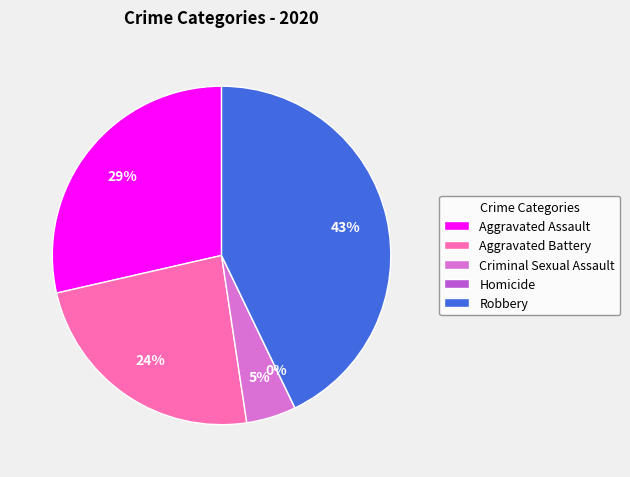

Rank the categories by value from highest to lowest.

Robbery, Aggravated Assault, Aggravated Battery, Criminal Sexual Assault, Homicide